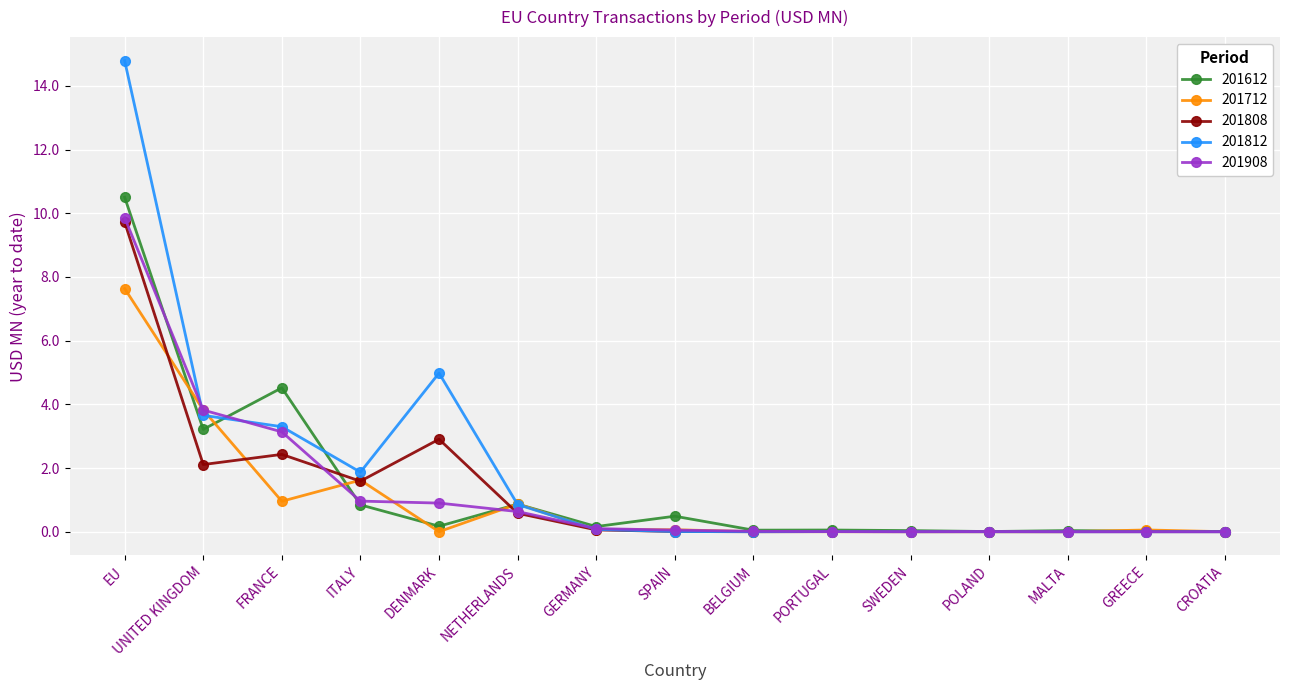

The value of 201712 at NETHERLANDS is 0.9. True or false?

True